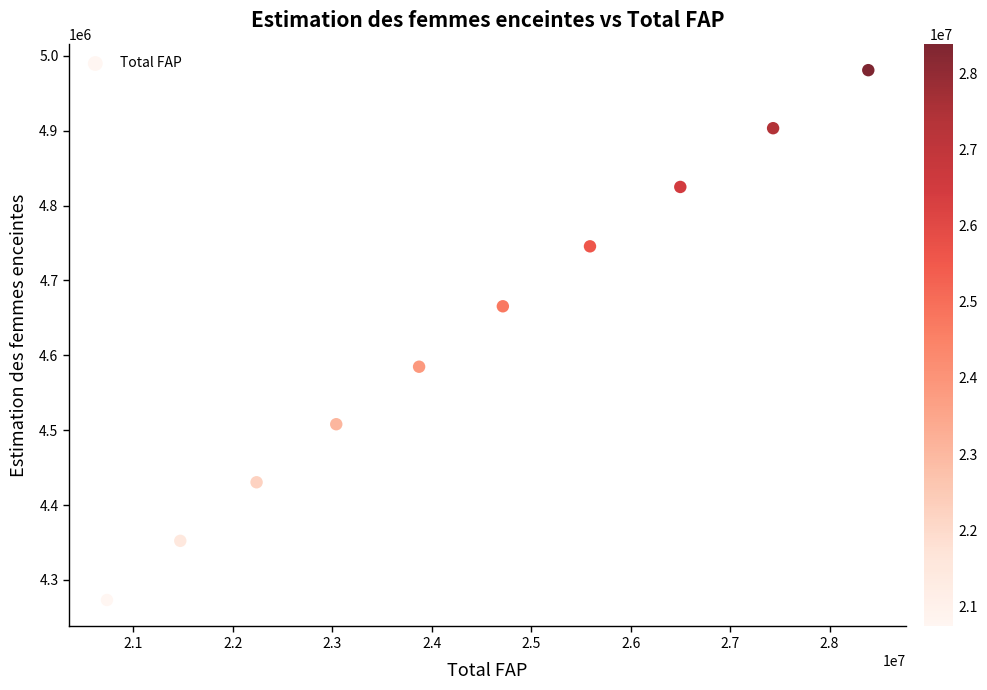

What is the average X value?

24398500.0